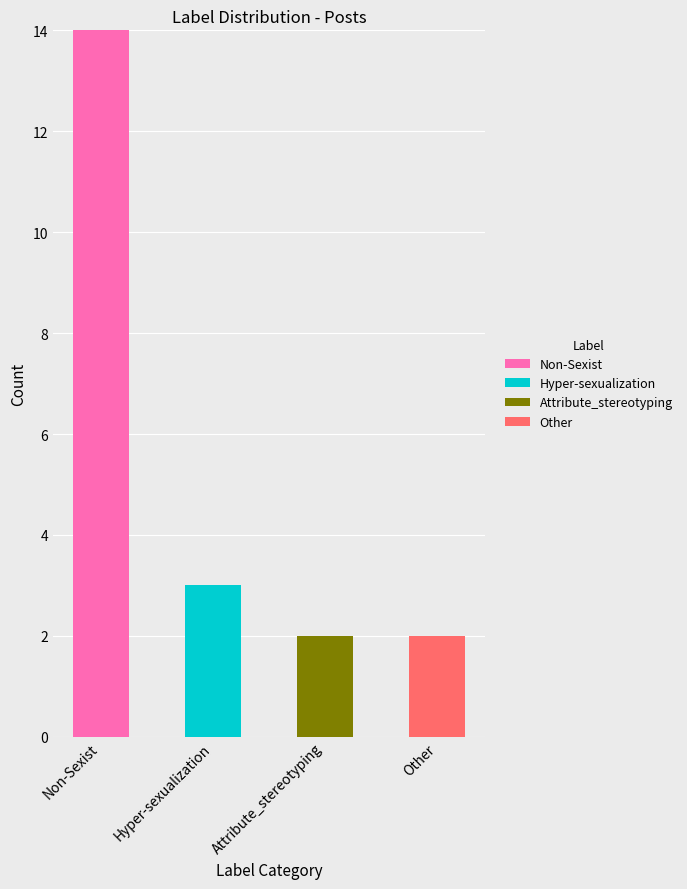

Reading left to right, what are the values for Non-Sexist?

Non-Sexist=14	Hyper-sexualization=0	Attribute_stereotyping=0	Other=0